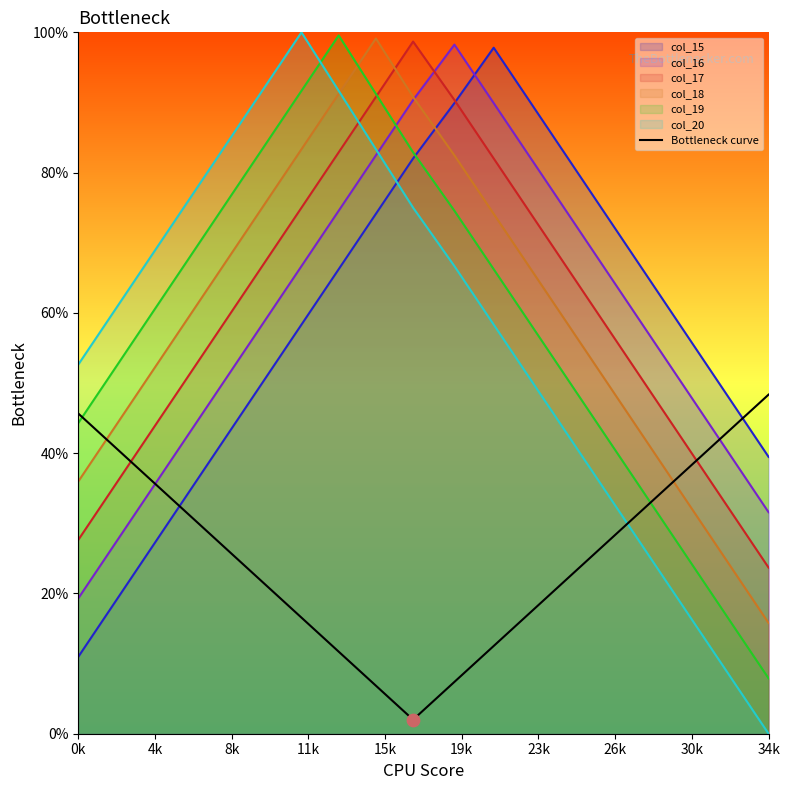

Which series has the widest spread of values?

col_20